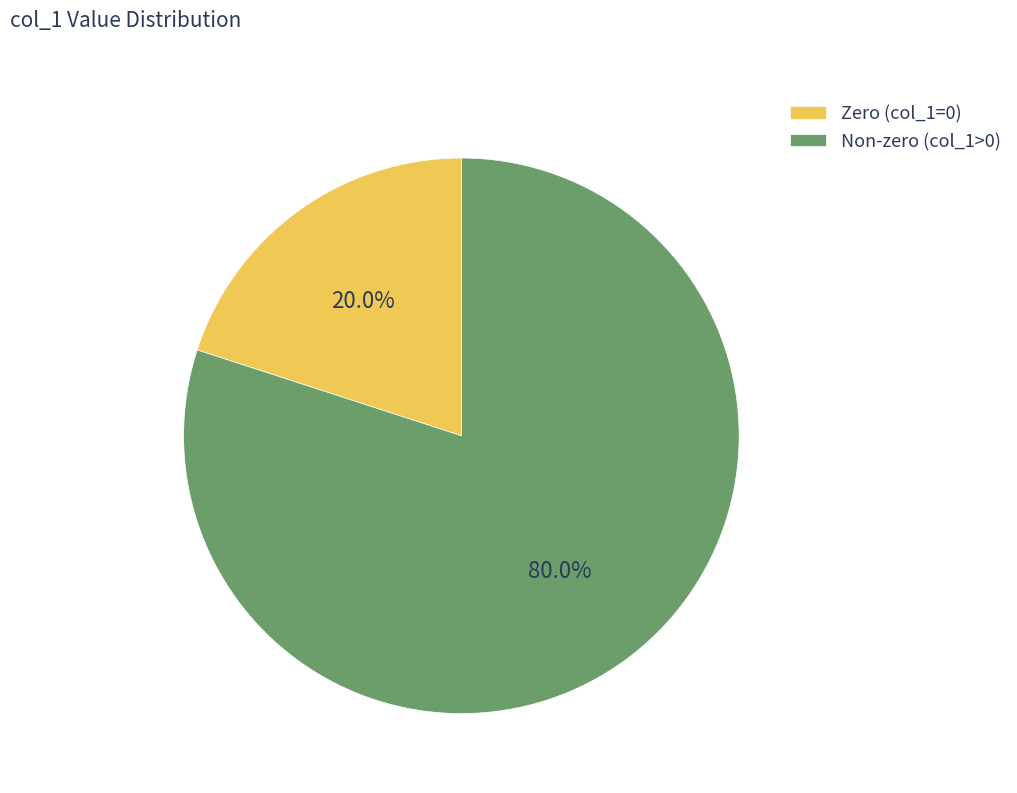

What portion of the pie excludes Zero (col_1=0)?

80.0%